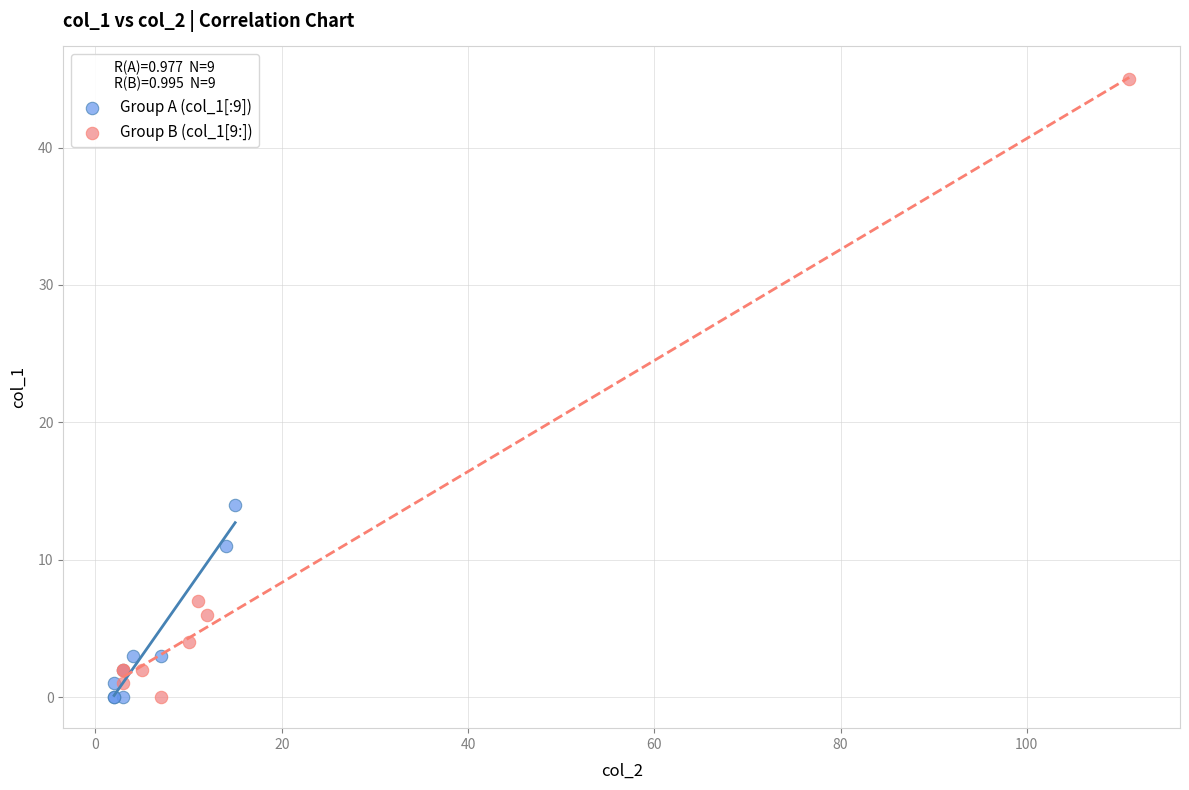

Which series contains the highest Y value?

Group B (col_1[9:])